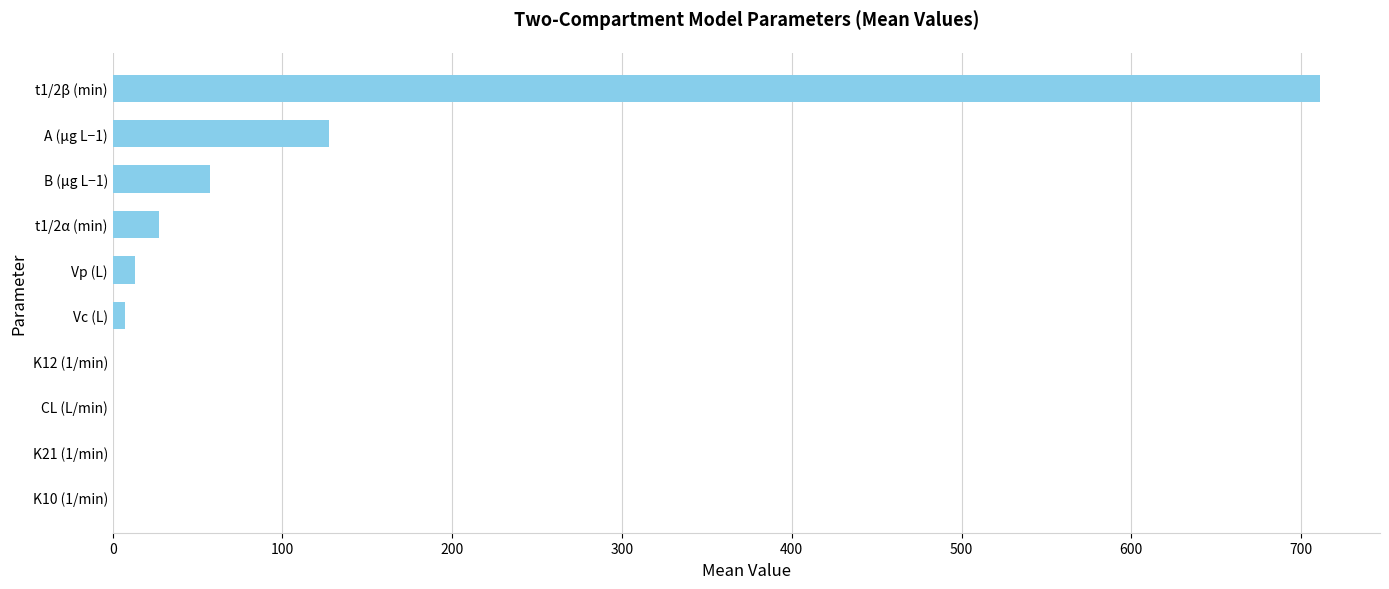

What is the sum of all values?

943.4